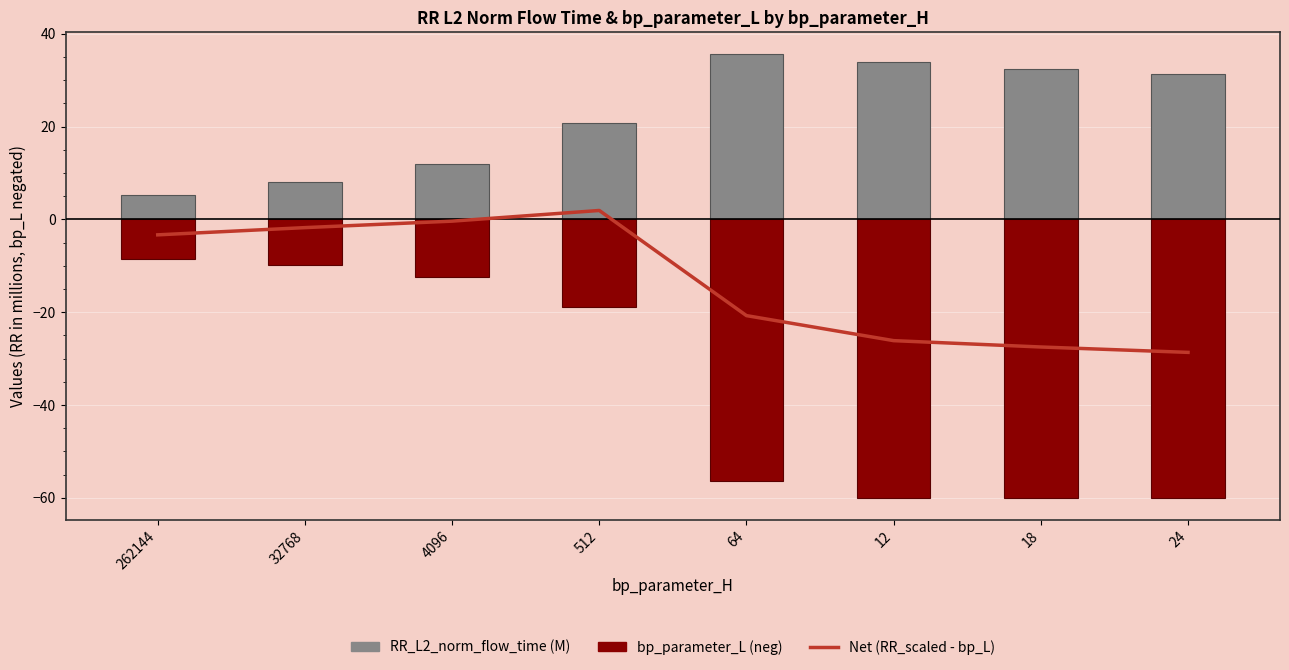

Reading left to right, list all the values displayed in this chart.

Net (RR_scaled - bp_L): 262144=-3.3	32768=-1.8	4096=-0.4	512=1.9	64=-20.7	12=-26.1	18=-27.5	24=-28.7
RR_L2_norm_flow_time (M): 262144=5.2	32768=8.0	4096=12.0	512=20.8	64=35.6	12=33.9	18=32.5	24=31.3
bp_parameter_L (neg): 262144=-8.5	32768=-9.8	4096=-12.4	512=-18.9	64=-56.3	12=-60.0	18=-60.0	24=-60.0